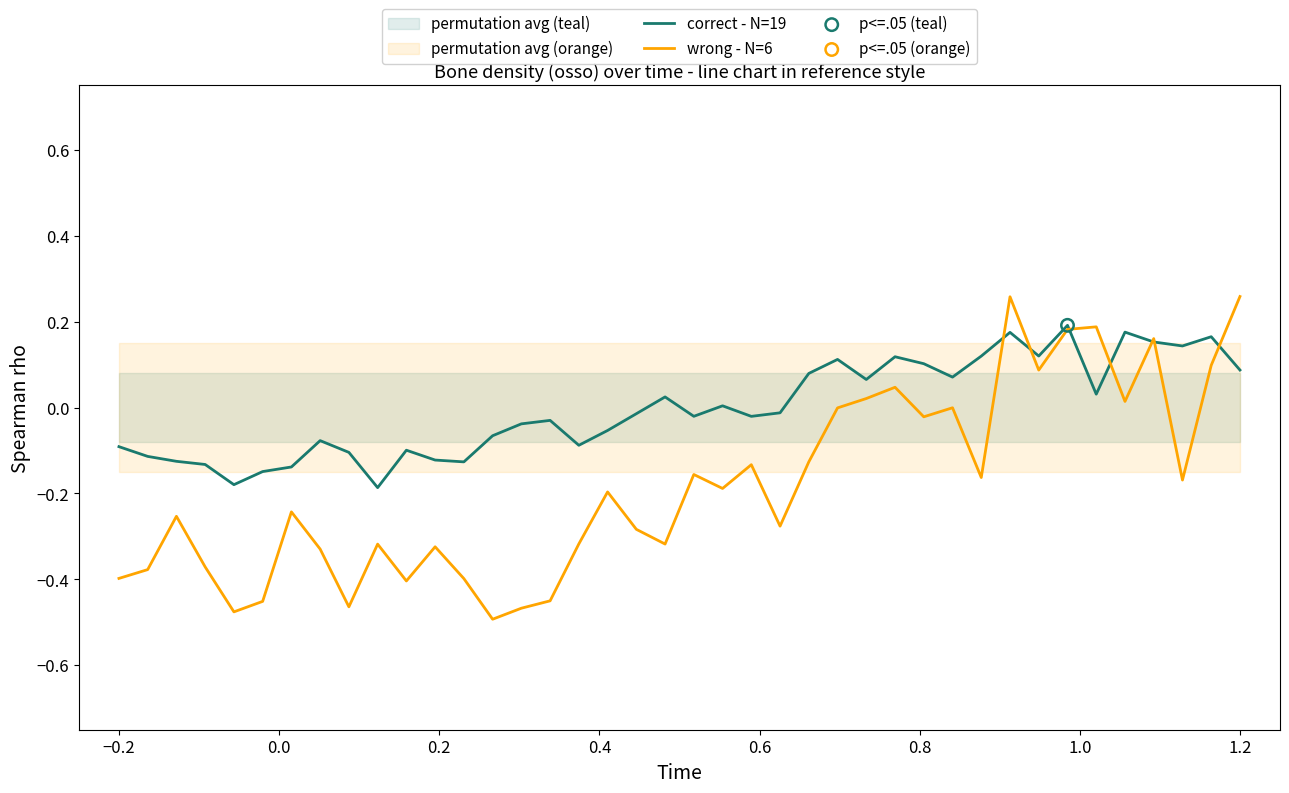

Which series has the widest spread of Y values?

wrong - N=6